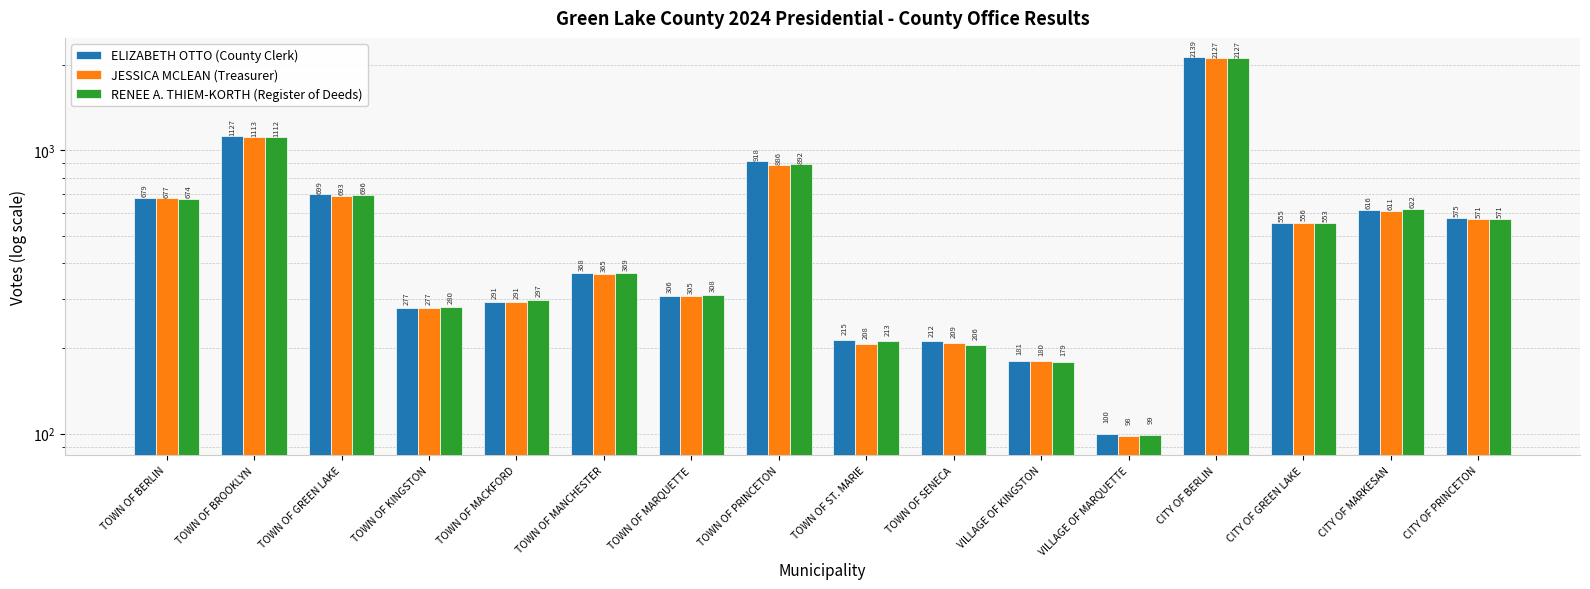

What is the minimum value for ELIZABETH OTTO (County Clerk)?

100